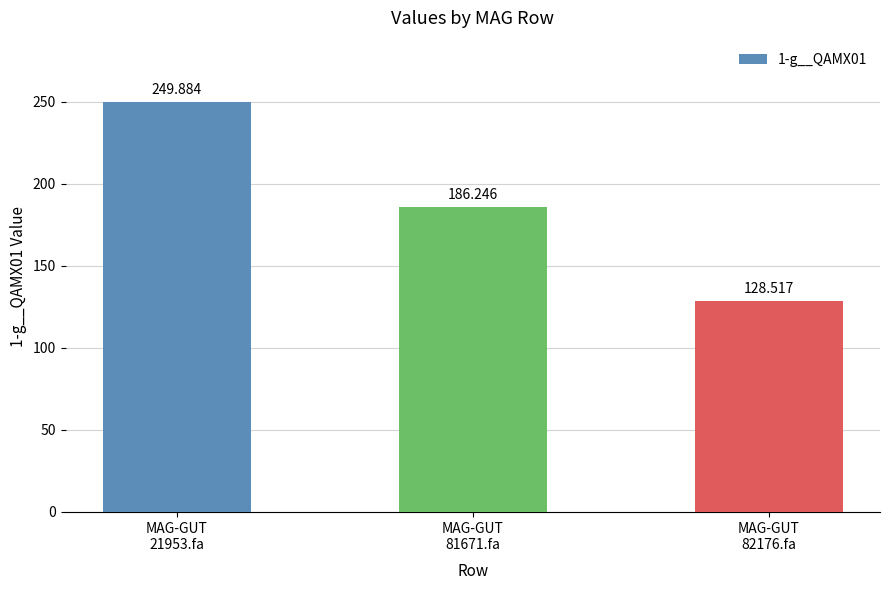

What is the sum of the values at MAG-GUT
82176.fa and MAG-GUT
21953.fa?

378.4